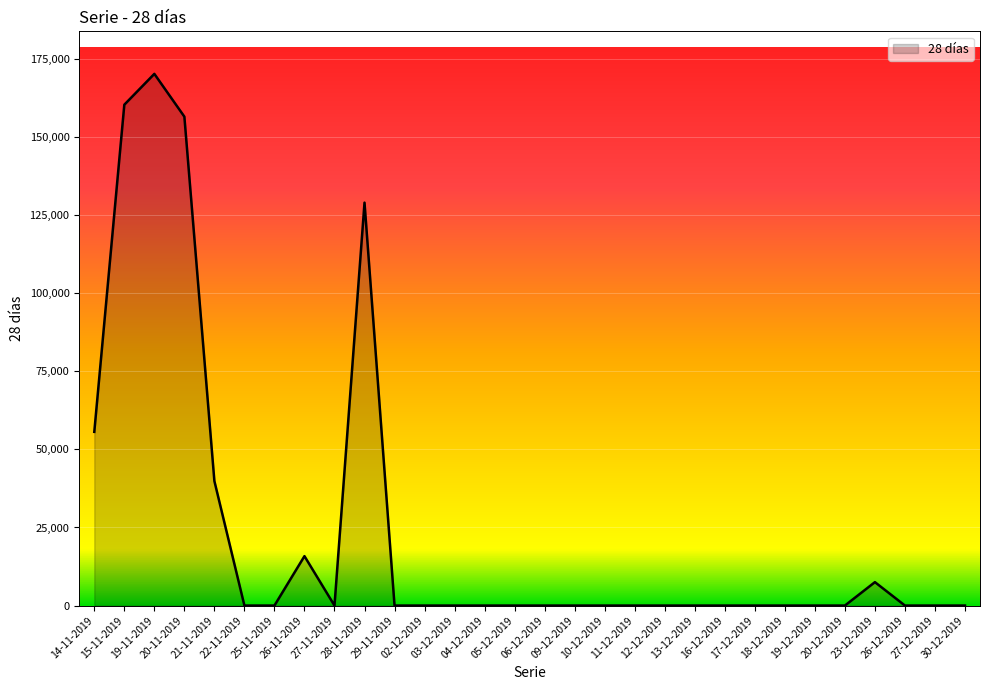

Reading right to left, transcribe all the data shown in this chart.

0	0	0	7498	0	0	0	0	0	0	0	0	0	0	0	0	0	0	0	0	129008	0	15823	0	0	39859	156542	170238	160366	55616